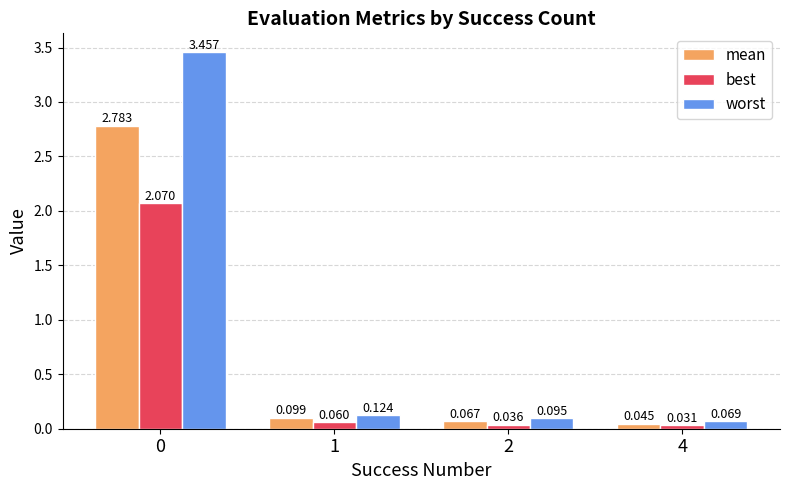

At 0, list the series in order from smallest to largest.

best, mean, worst